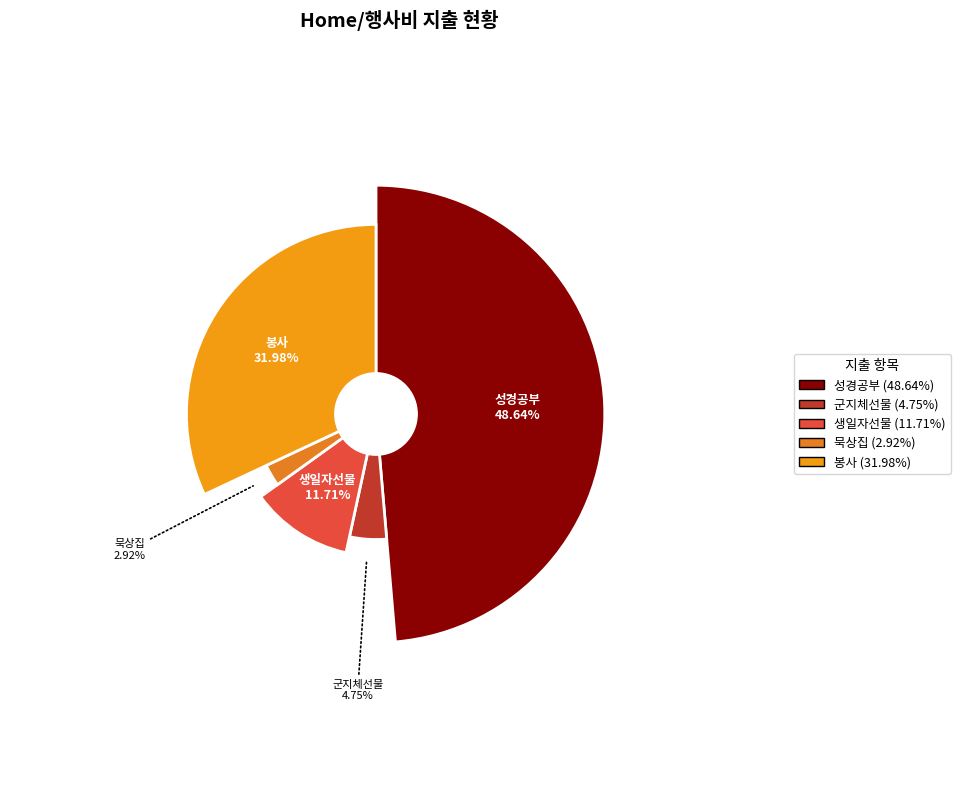

Rank the categories by value from highest to lowest.

성경공부, 봉사, 생일자선물, 군지체선물, 묵상집